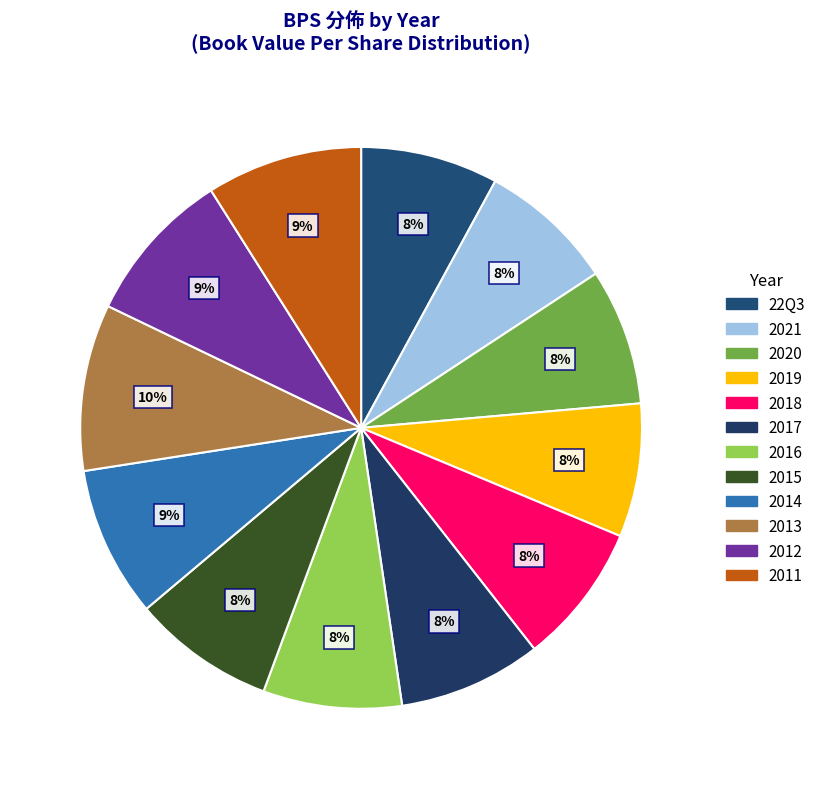

True or false: 2019 accounts for 8% of the total.

True